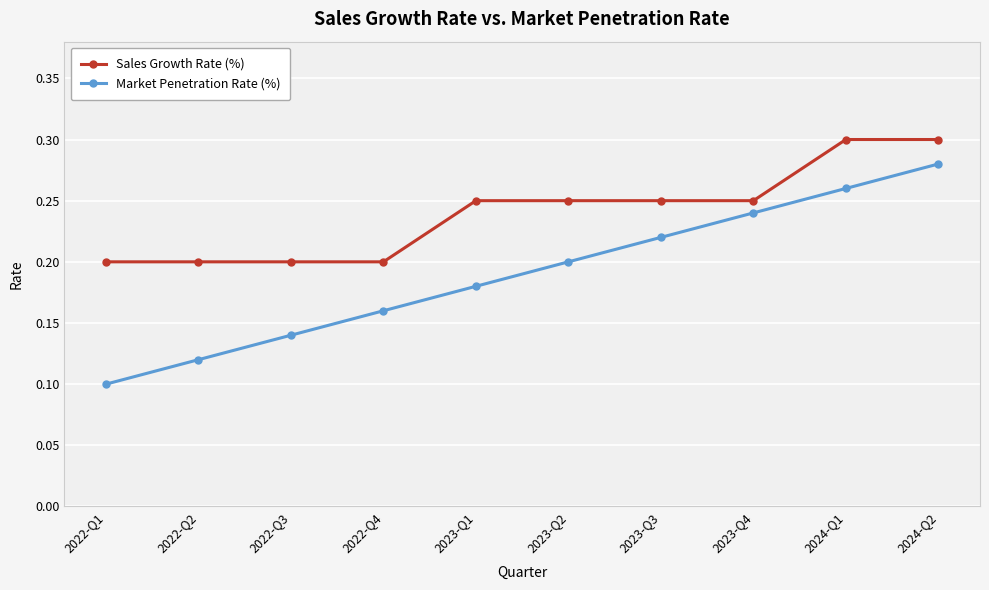

True or false: Market Penetration Rate (%) has more than 0 points higher than both neighbors.

False